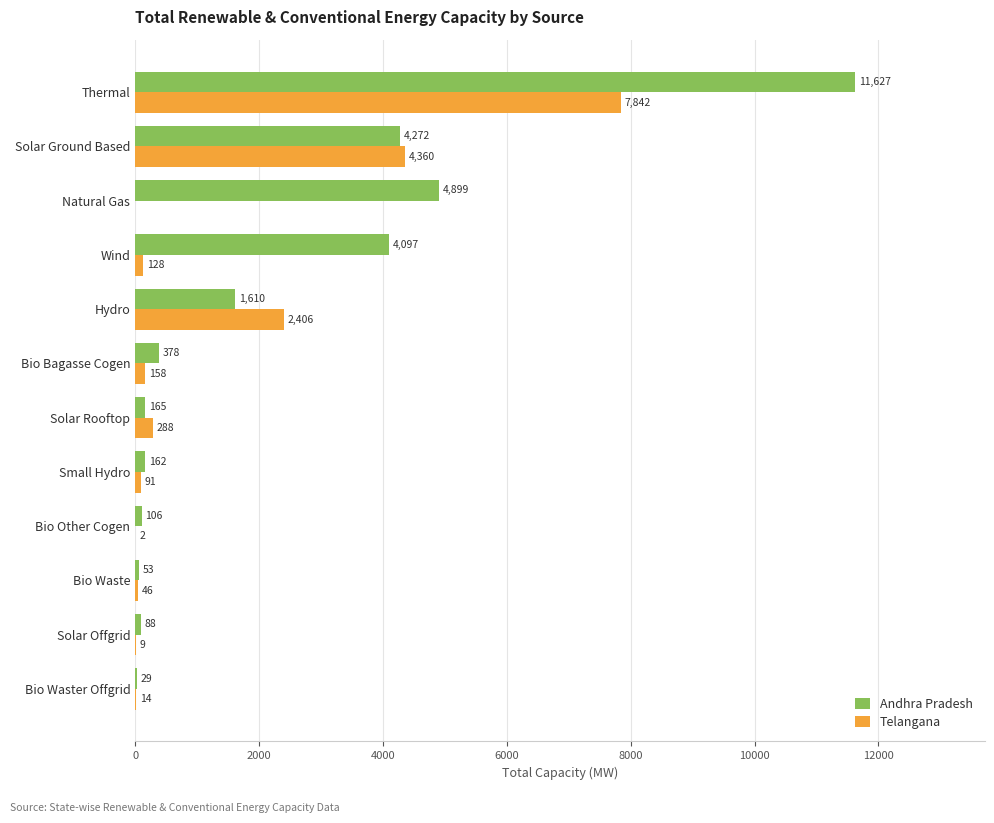

Is it true that Telangana equals 7842.5 at Thermal?

True